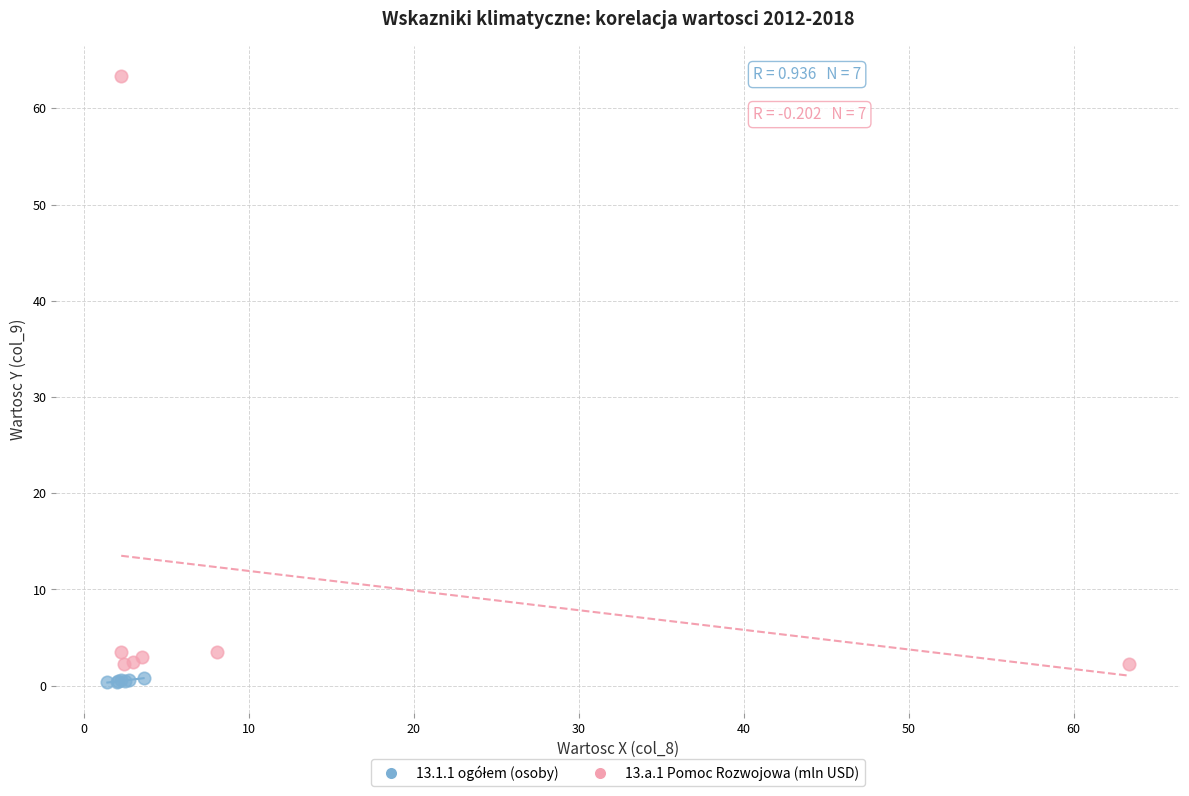

Which series reaches the maximum Y coordinate?

13.a.1 Pomoc Rozwojowa (mln USD)